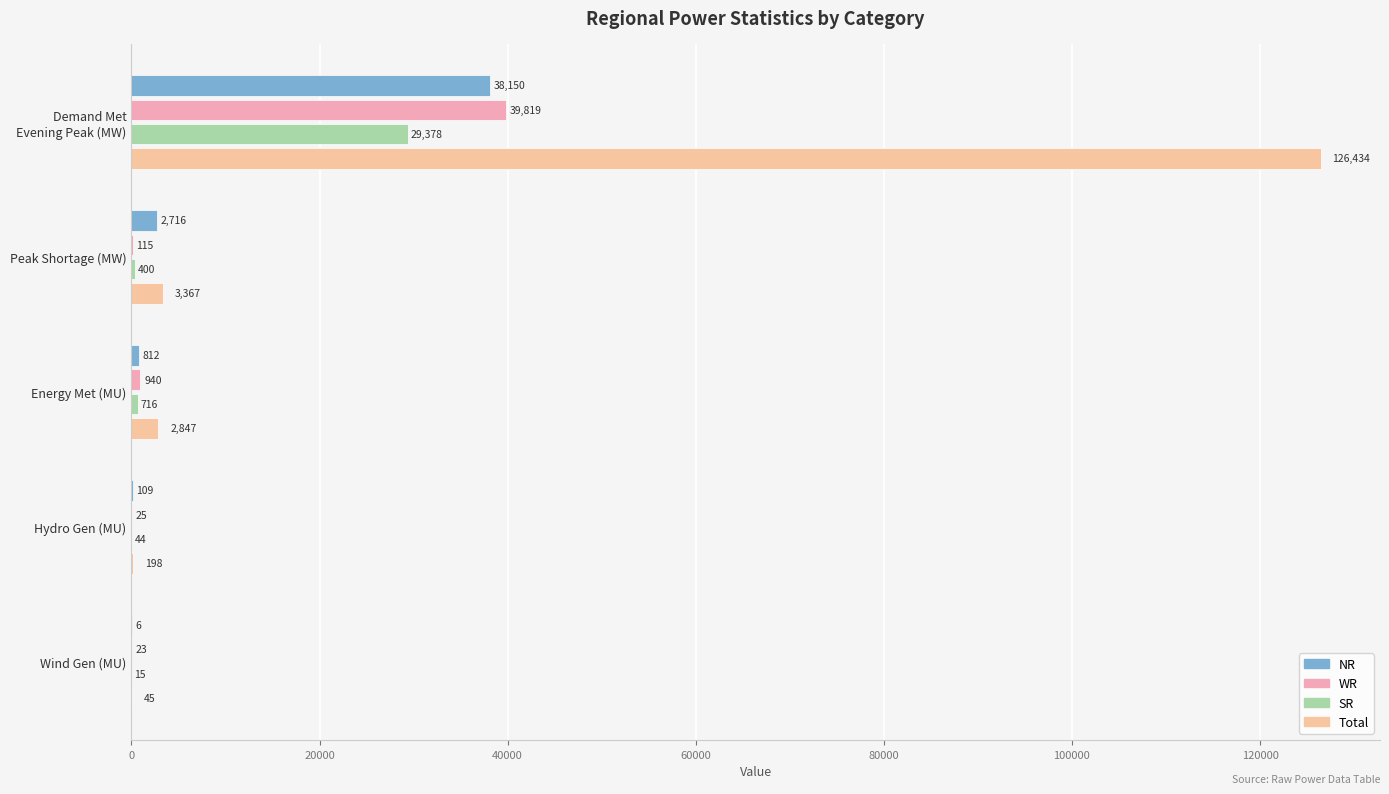

At how many categories does at least one series exceed 52956?

1